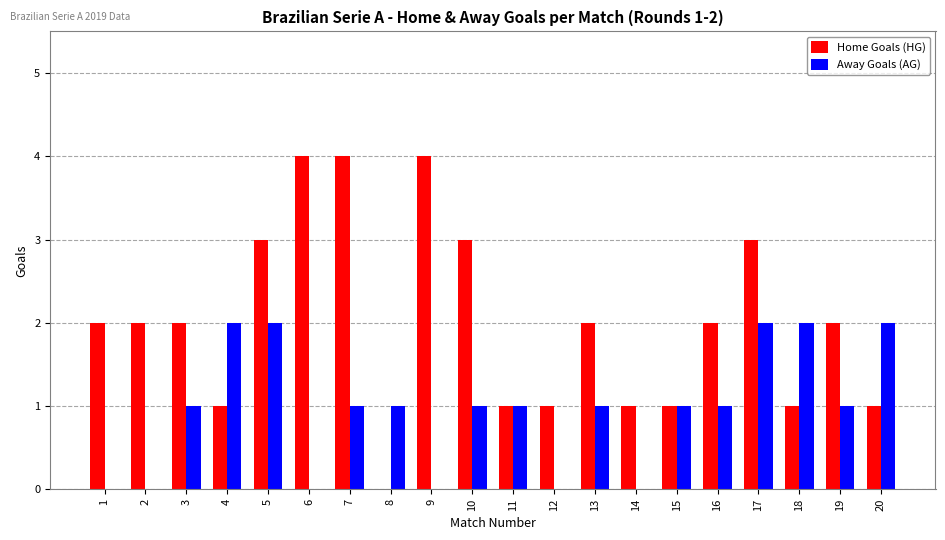

Which series changed the most between 9 and 13?

Home Goals (HG)